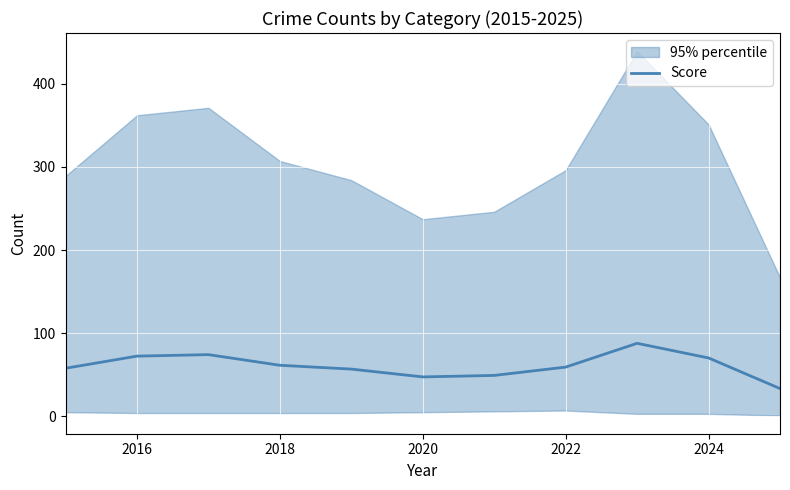

True or false: Score has a value of 61.4 at 2018.

True